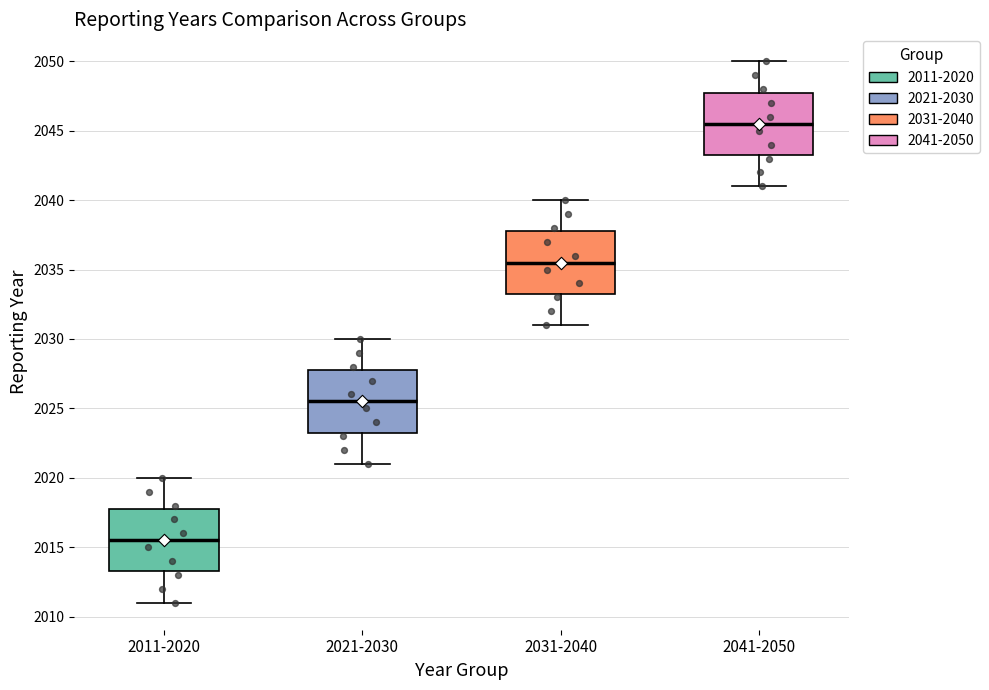

Reading left to right, read every box against the y-axis: the position of its median line, the range the box covers, and the ends of its whiskers. The values are not printed on the chart, so give them approximately, as read against the axis.

2011-2020: median 2015.5, box 2013.5 to 2018.0, whiskers 2011.0 to 2020.0
2021-2030: median 2025.5, box 2023.5 to 2028.0, whiskers 2021.0 to 2030.0
2031-2040: median 2035.5, box 2033.5 to 2038.0, whiskers 2031.0 to 2040.0
2041-2050: median 2045.5, box 2043.5 to 2048.0, whiskers 2041.0 to 2050.0